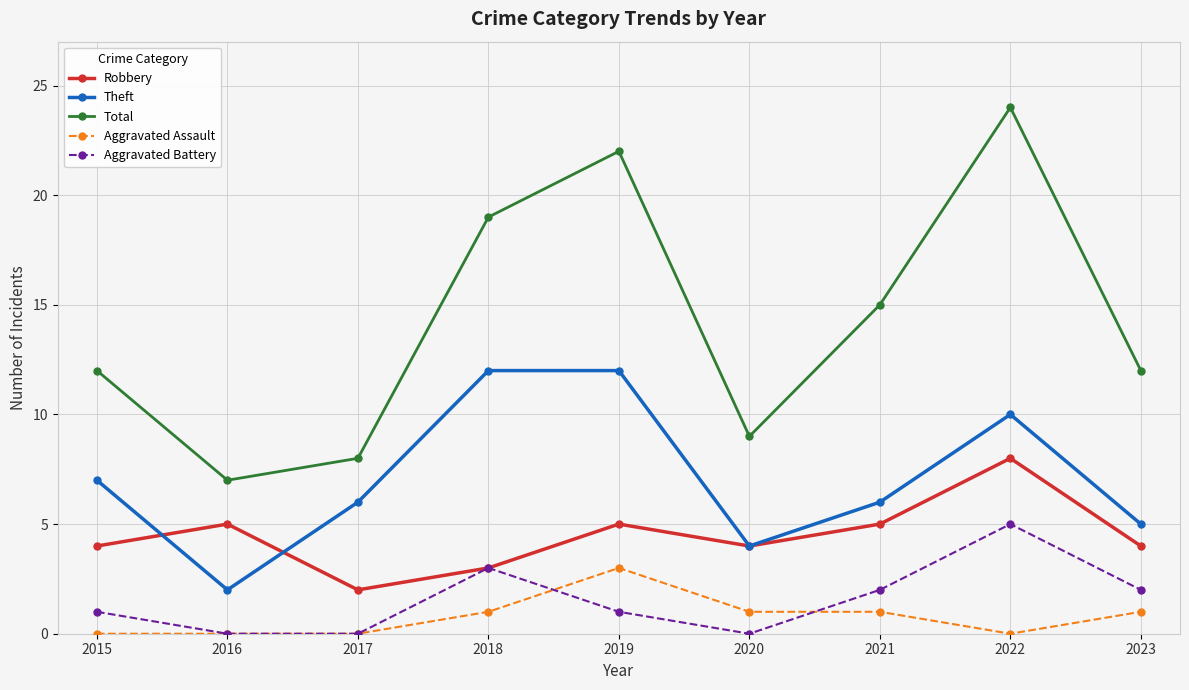

How many categories are shown in the chart?

9